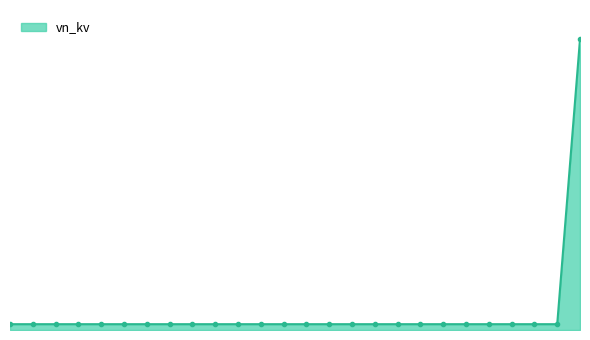

List the labels in order of value, smallest first.

0, 1, 2, 3, 4, 5, 6, 7, 8, 9, 10, 11, 12, 13, 14, 15, 16, 17, 18, 19, 20, 21, 22, 23, 24, 25